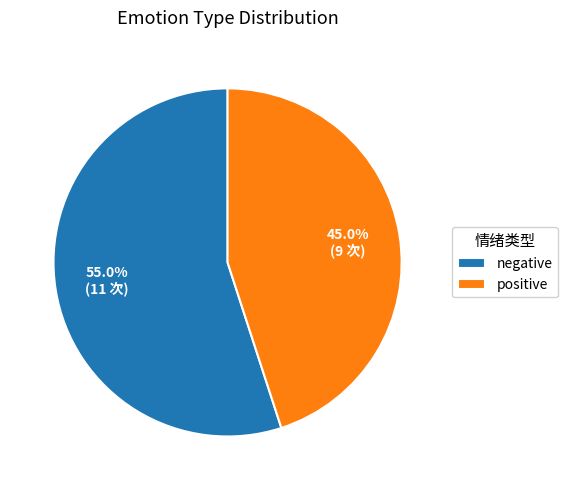

Rank the categories by value from lowest to highest.

positive, negative